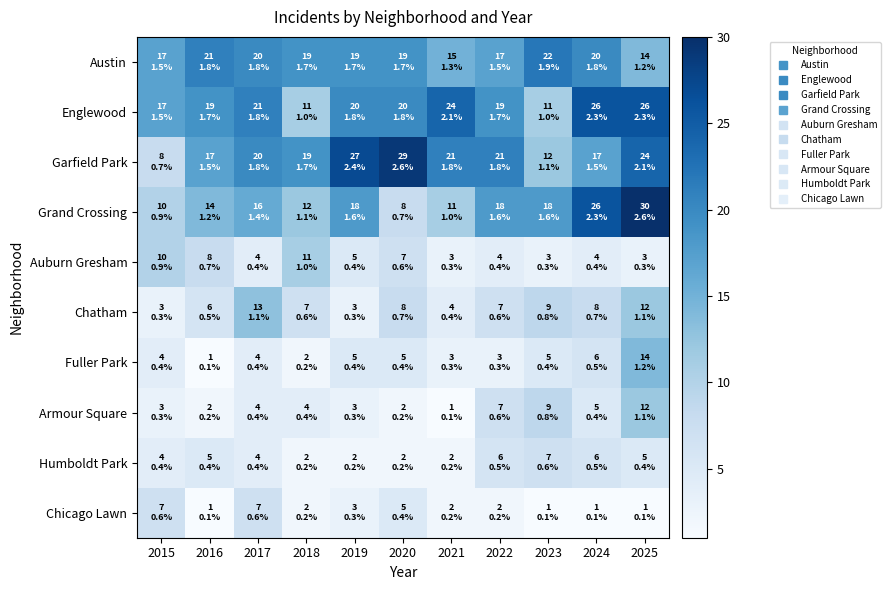

Reading left to right, extract all data points from this chart.

Austin: 2015=17	2016=21	2017=20	2018=19	2019=19	2020=19	2021=15	2022=17	2023=22	2024=20	2025=14
Englewood: 2015=17	2016=19	2017=21	2018=11	2019=20	2020=20	2021=24	2022=19	2023=11	2024=26	2025=26
Garfield Park: 2015=8	2016=17	2017=20	2018=19	2019=27	2020=29	2021=21	2022=21	2023=12	2024=17	2025=24
Grand Crossing: 2015=10	2016=14	2017=16	2018=12	2019=18	2020=8	2021=11	2022=18	2023=18	2024=26	2025=30
Auburn Gresham: 2015=10	2016=8	2017=4	2018=11	2019=5	2020=7	2021=3	2022=4	2023=3	2024=4	2025=3
Chatham: 2015=3	2016=6	2017=13	2018=7	2019=3	2020=8	2021=4	2022=7	2023=9	2024=8	2025=12
Fuller Park: 2015=4	2016=1	2017=4	2018=2	2019=5	2020=5	2021=3	2022=3	2023=5	2024=6	2025=14
Armour Square: 2015=3	2016=2	2017=4	2018=4	2019=3	2020=2	2021=1	2022=7	2023=9	2024=5	2025=12
Humboldt Park: 2015=4	2016=5	2017=4	2018=2	2019=2	2020=2	2021=2	2022=6	2023=7	2024=6	2025=5
Chicago Lawn: 2015=7	2016=1	2017=7	2018=2	2019=3	2020=5	2021=2	2022=2	2023=1	2024=1	2025=1